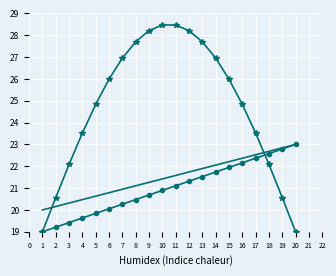

What is the spread (max minus min) of values at 14?

5.2